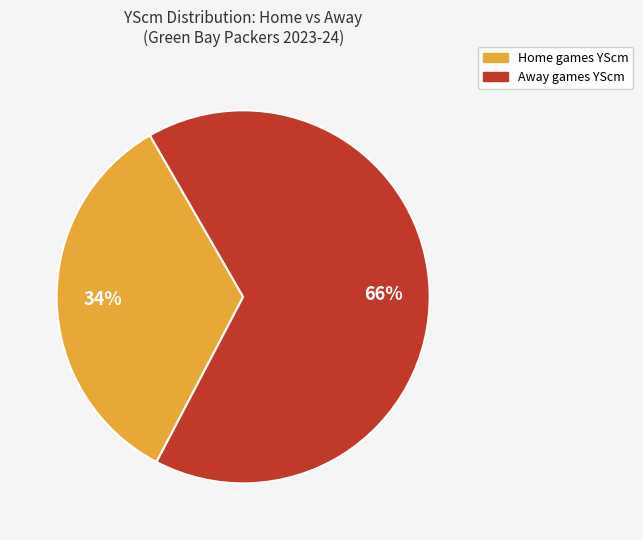

How many segments does this pie chart have?

2